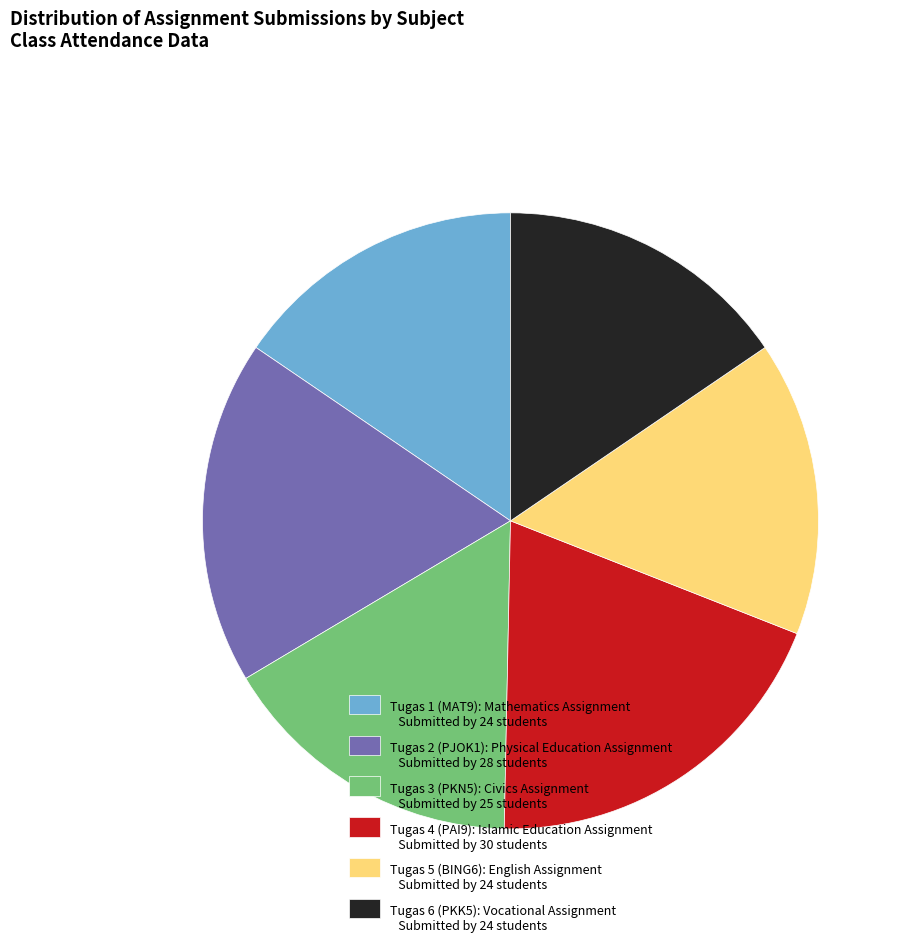

What is the ratio of the value at Tugas 3 (PKN5): Civics Assignment Submitted by 25 students to the value at Tugas 5 (BING6): English Assignment Submitted by 24 students?

1.0